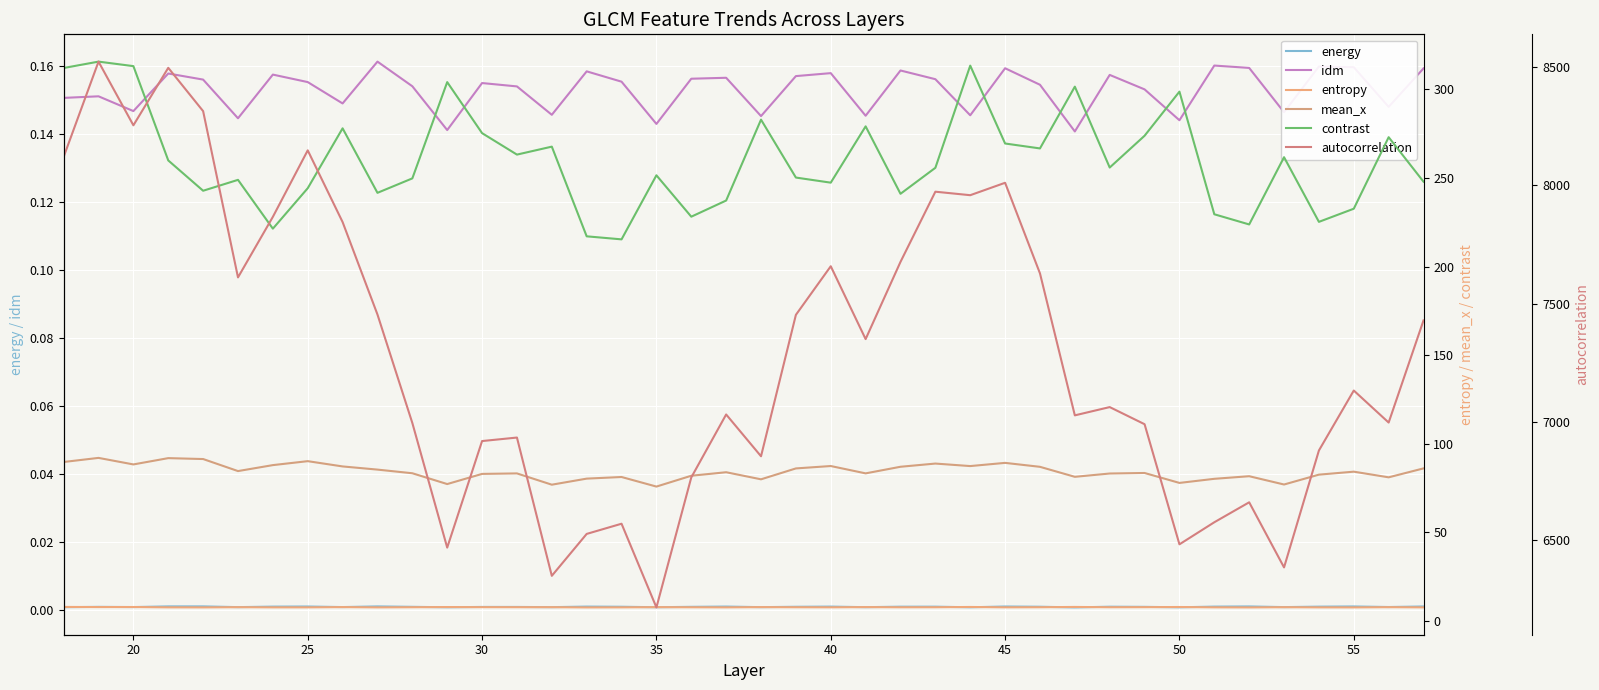

True or false: energy and idm intersect in this chart.

False